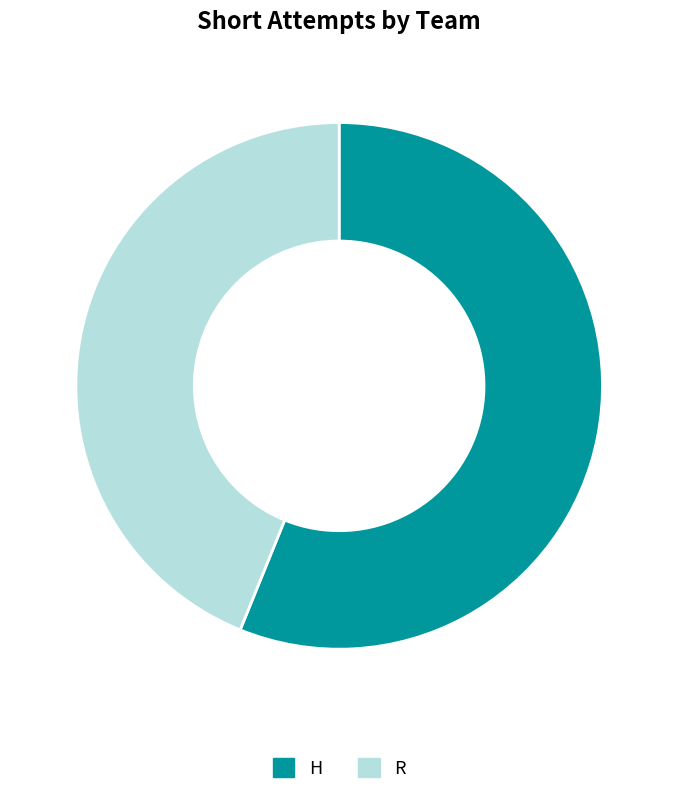

Is there any slice that represents more than half of the pie?

Yes